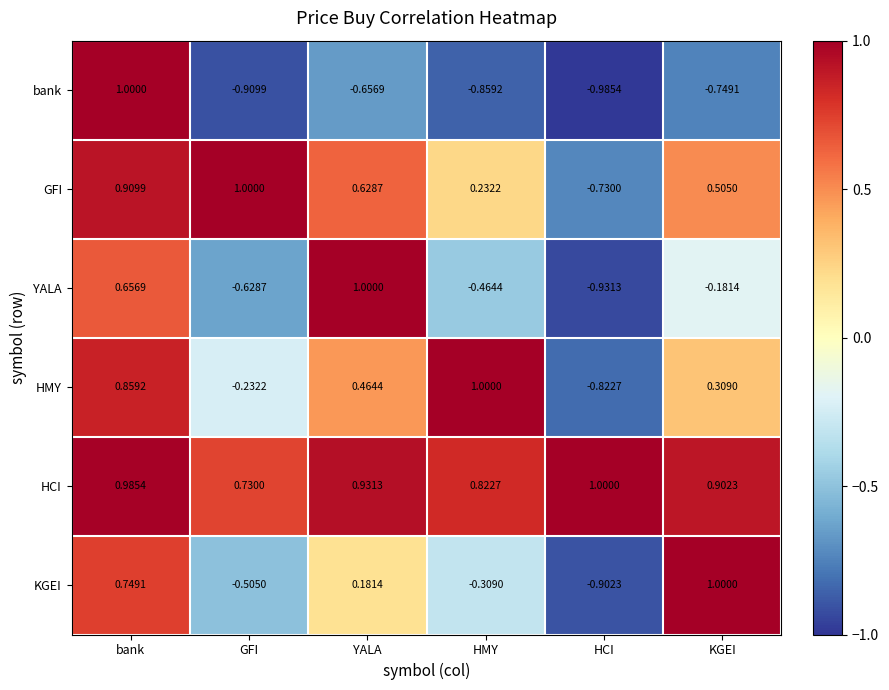

How many values in KGEI are above zero?

3